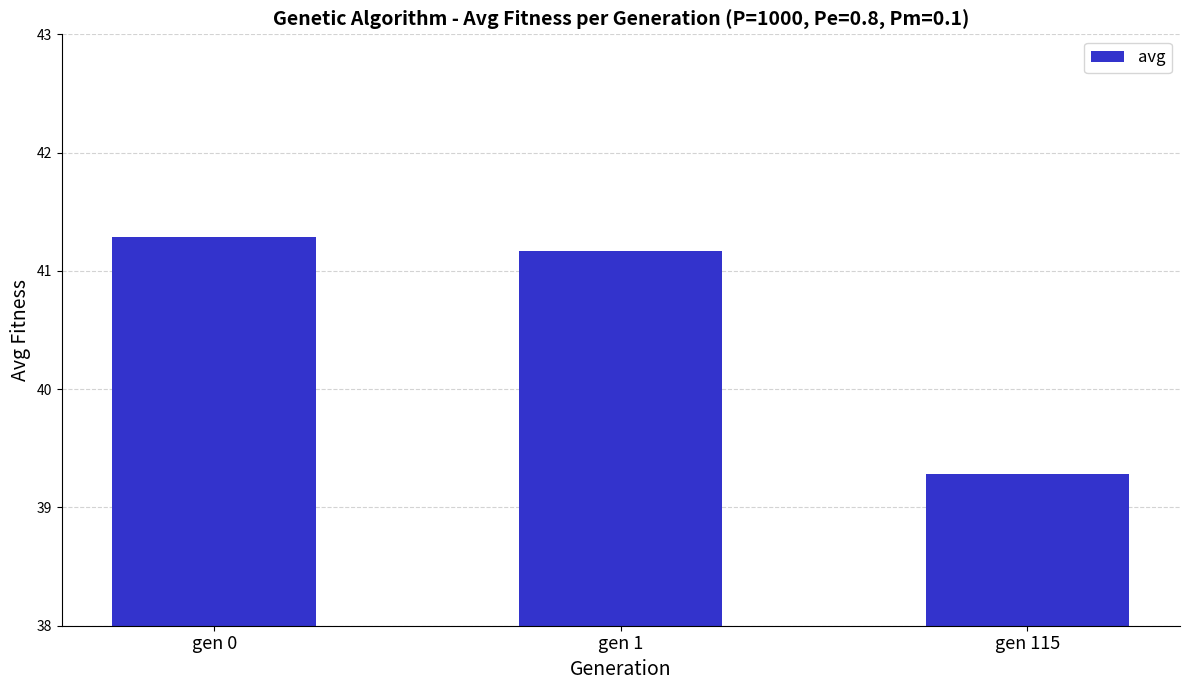

Reading right to left, list all the values displayed in this chart.

gen 115=39.3	gen 1=41.2	gen 0=41.3